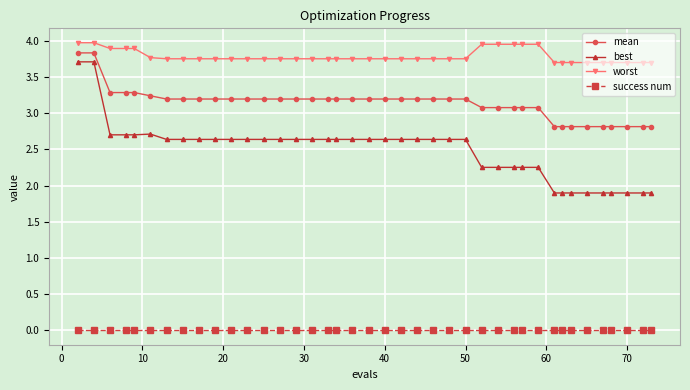

Count the number of categories in the chart.

40